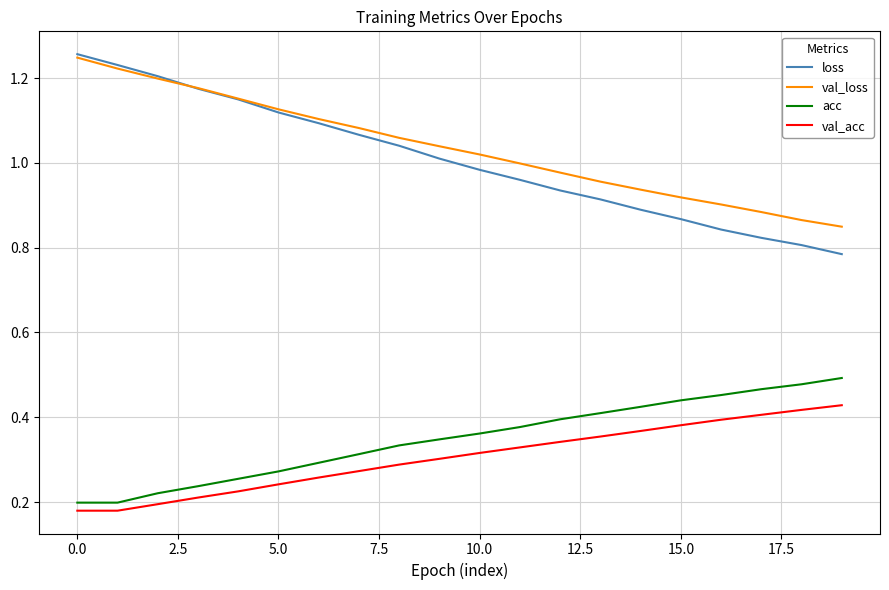

Which series has the widest spread of values?

loss